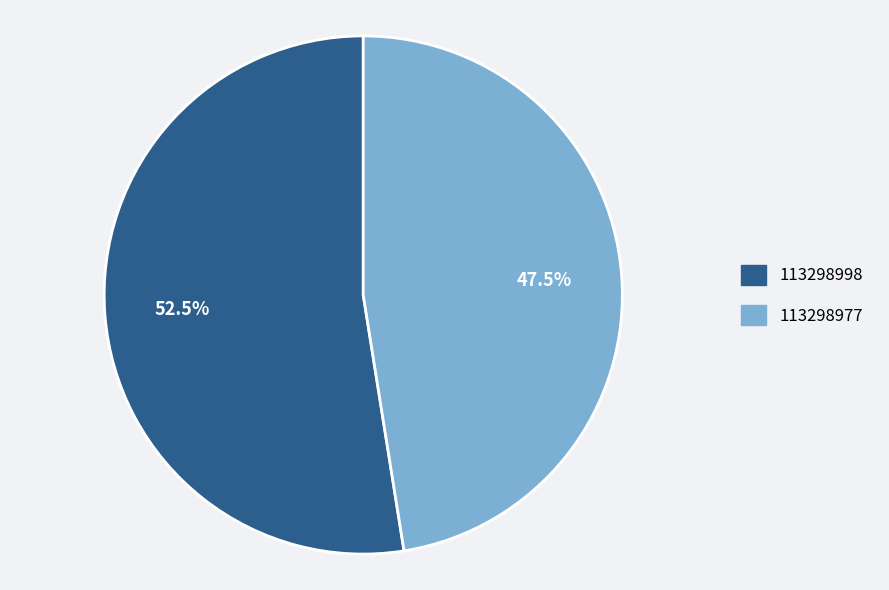

What is the majority slice?

113298998